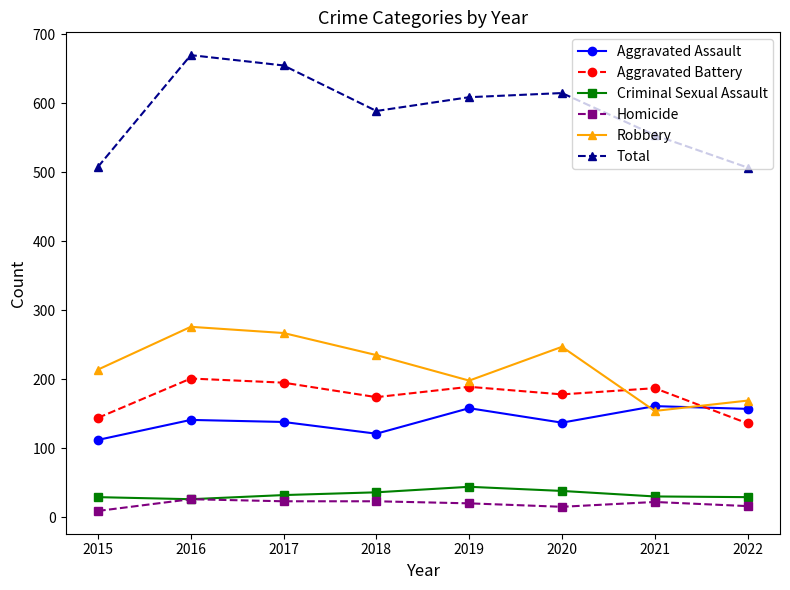

Is it true that Total equals 687 at 2015?

False